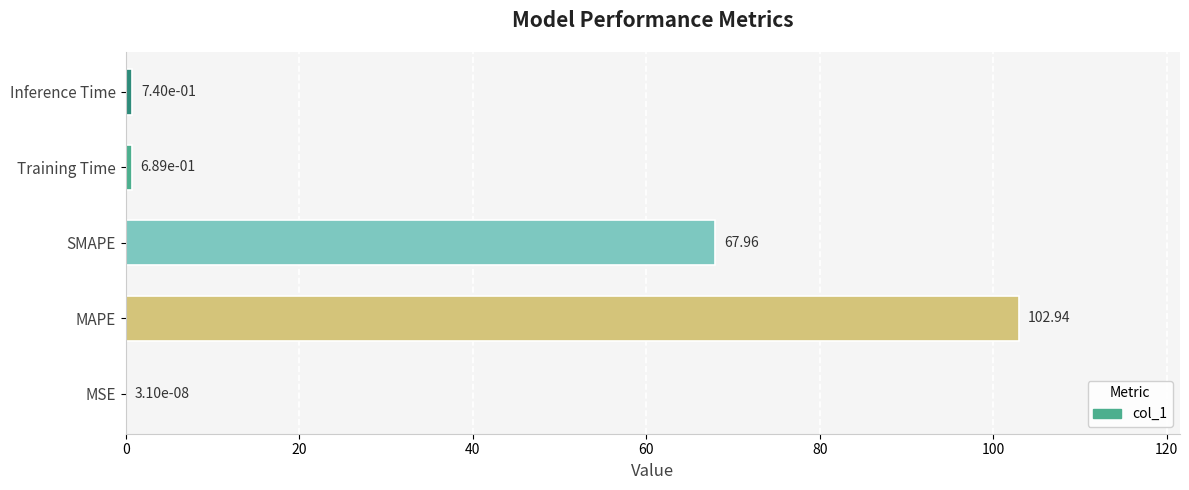

Between Inference Time and SMAPE, which is larger?

SMAPE